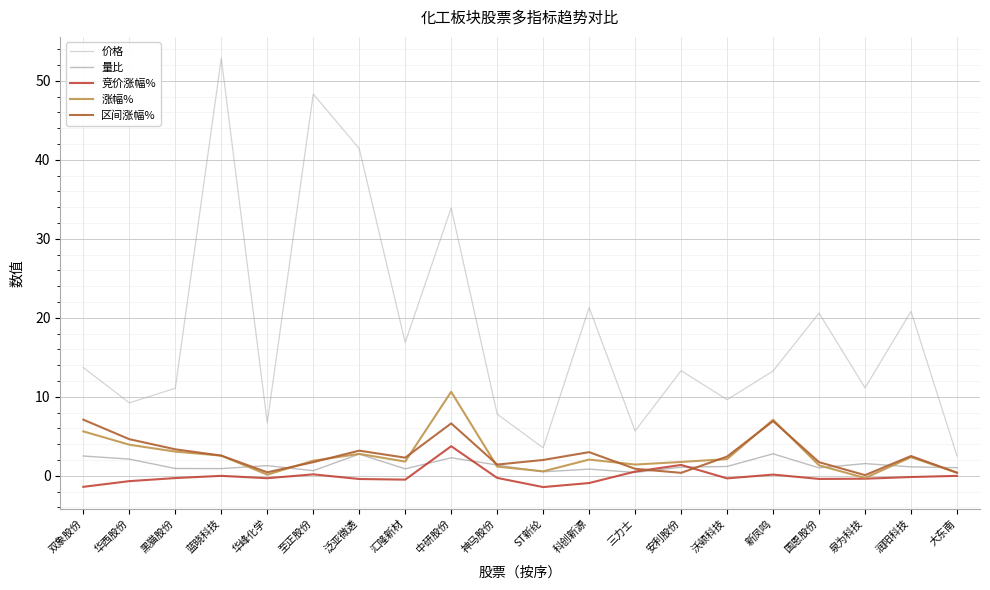

What value does the 价格 series have at 华峰化学?

6.7